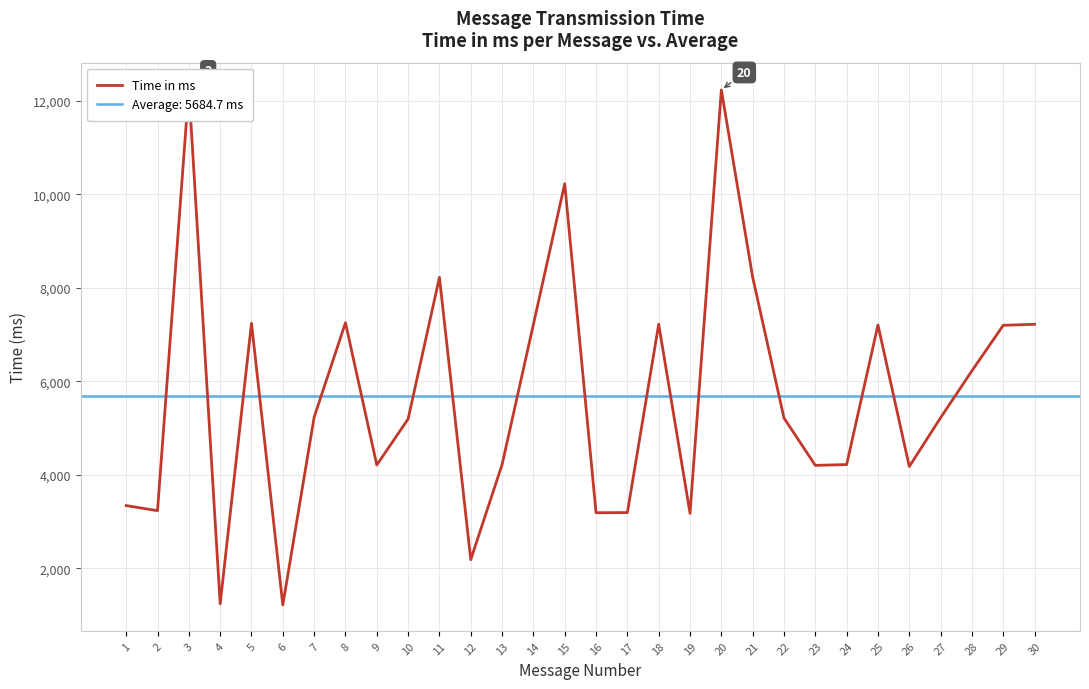

Reading right to left, extract all data points from this chart.

30=7217.3	29=7195.8	28=6222.4	27=5219.2	26=4175.0	25=7202.8	24=4216.6	23=4199.4	22=5212.0	21=8224.0	20=12229.8	19=3172.9	18=7218.4	17=3189.4	16=3186.7	15=10225.2	14=7216.3	13=4215.8	12=2182.6	11=8221.9	10=5191.4	9=4207.4	8=7250.1	7=5230.3	6=1212.9	5=7238.4	4=1237.4	3=12261.4	2=3230.7	1=3338.7